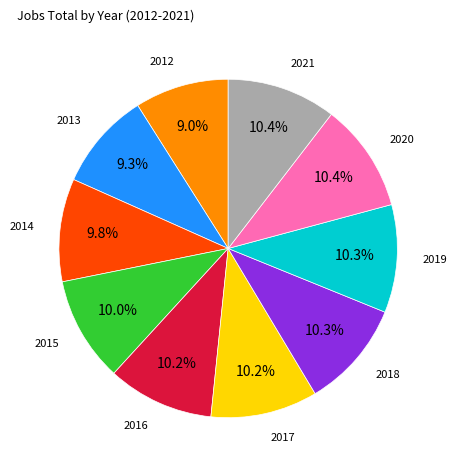

How many slices are in this pie chart?

10